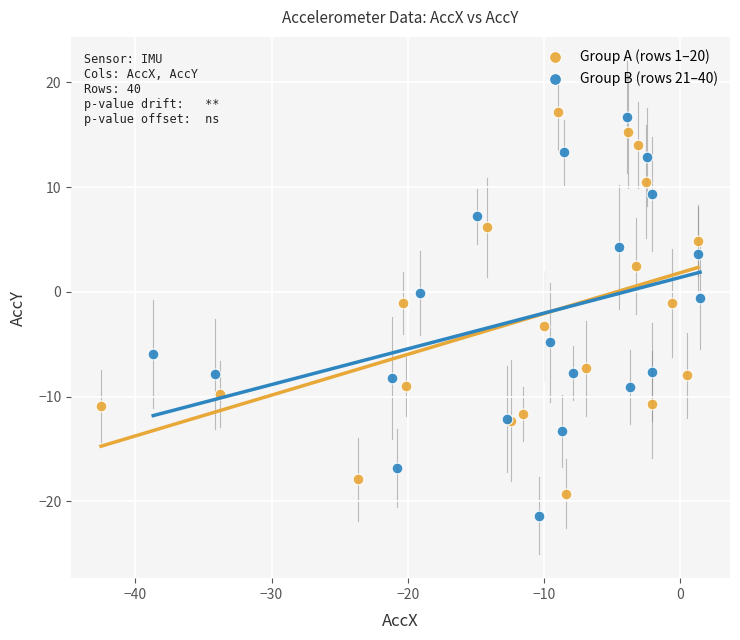

Which series contains the highest Y value?

Group A (rows 1–20)